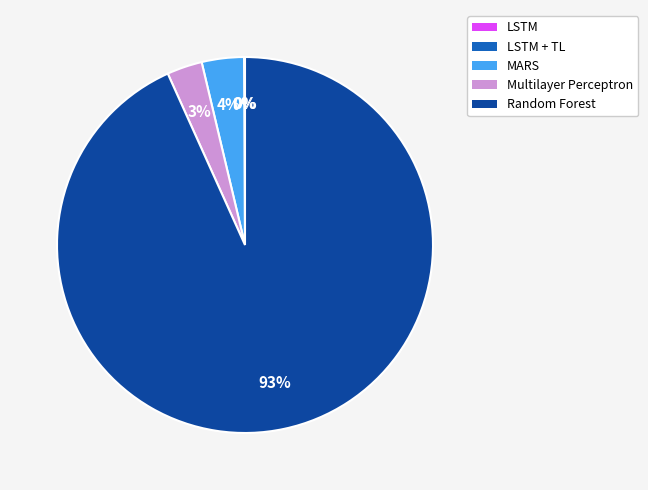

To the nearest percent, what percentage of the pie is Random Forest?

93%